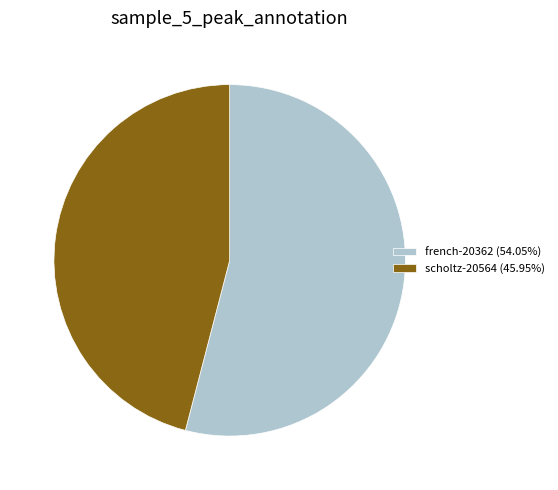

What is the largest slice in the pie chart?

french-20362